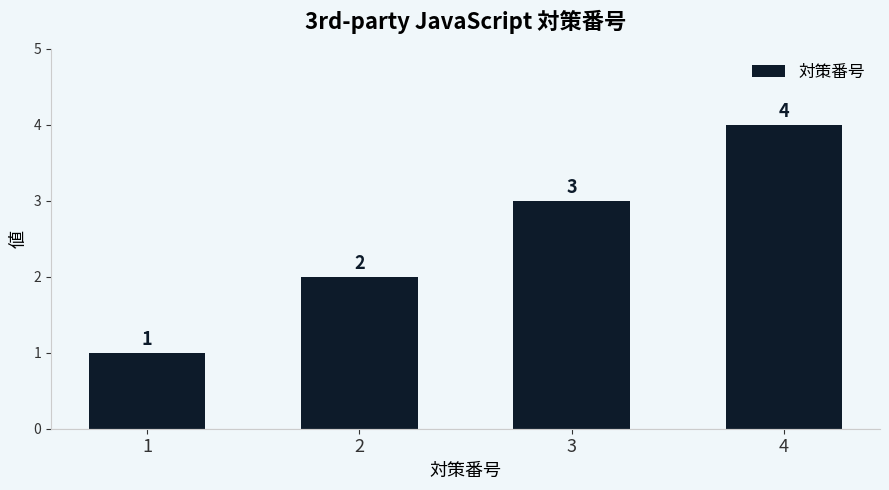

What is the value of the 1st bar from the left?

1